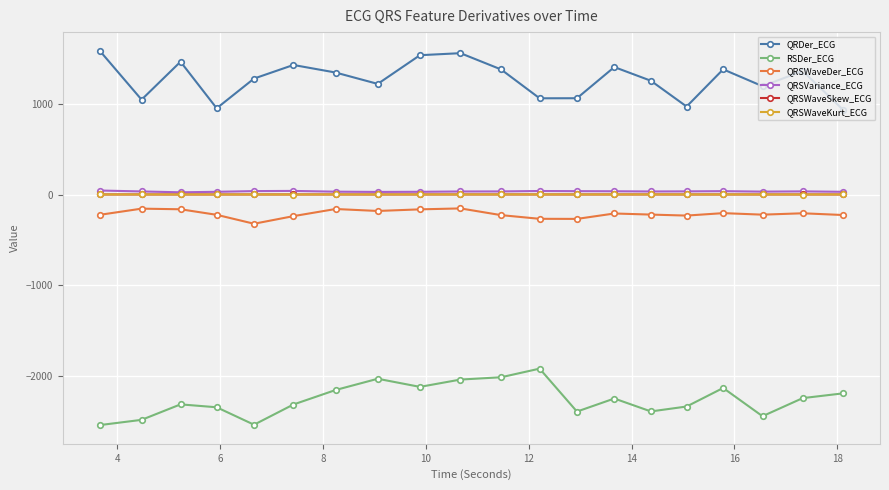

What is the value of the QRDer_ECG point at the 8th from the left?

1219.8